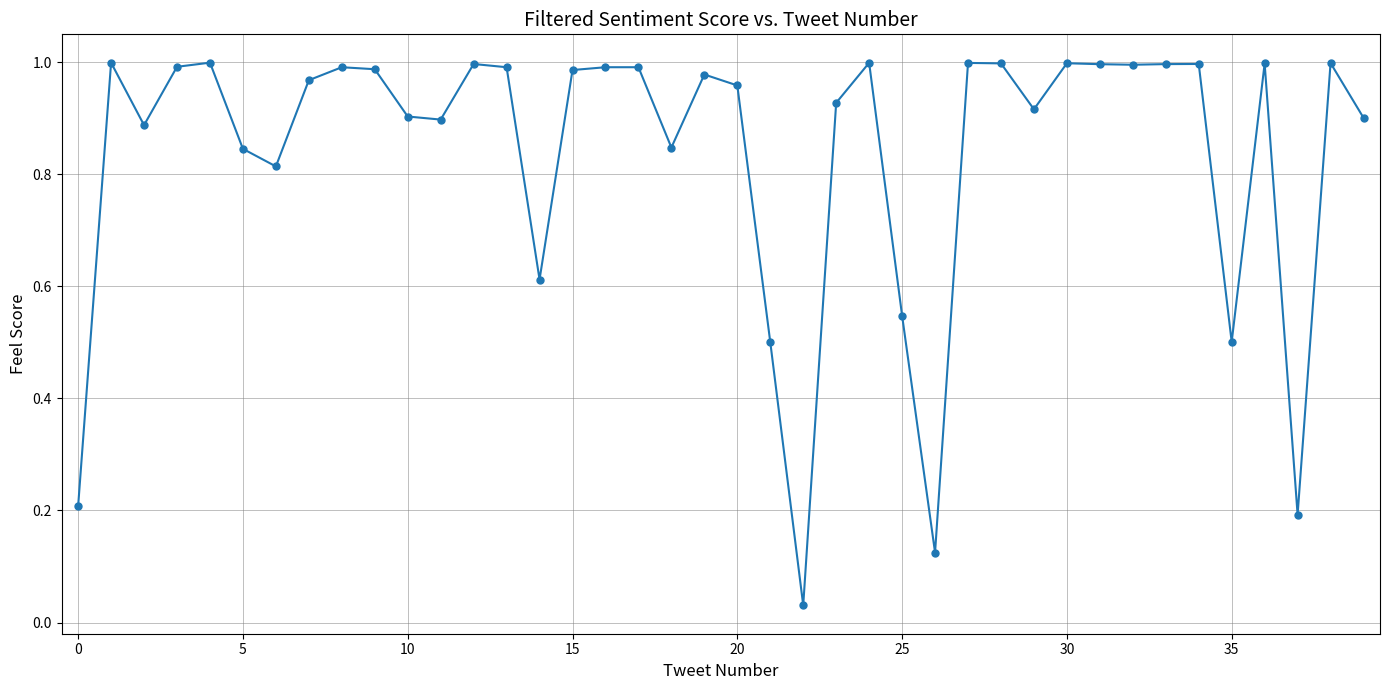

What is the sum of all values?

33.5